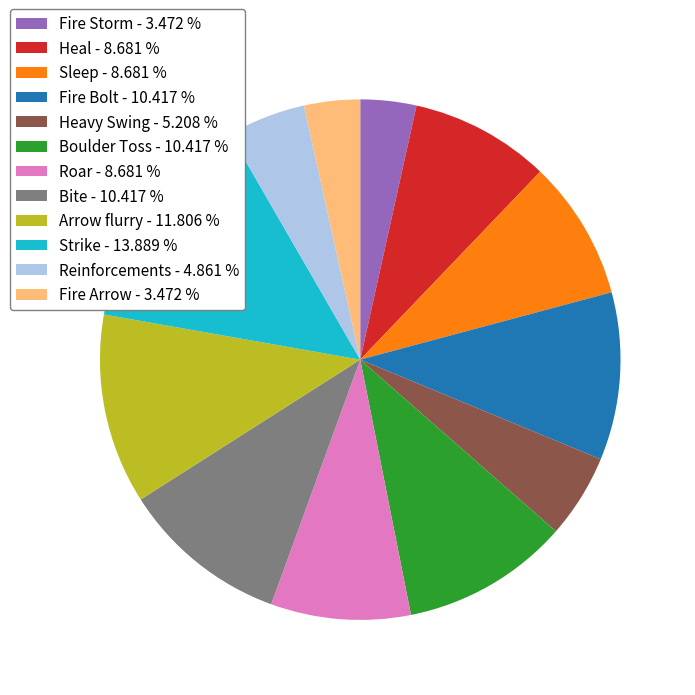

Count the number of slices in the pie.

12